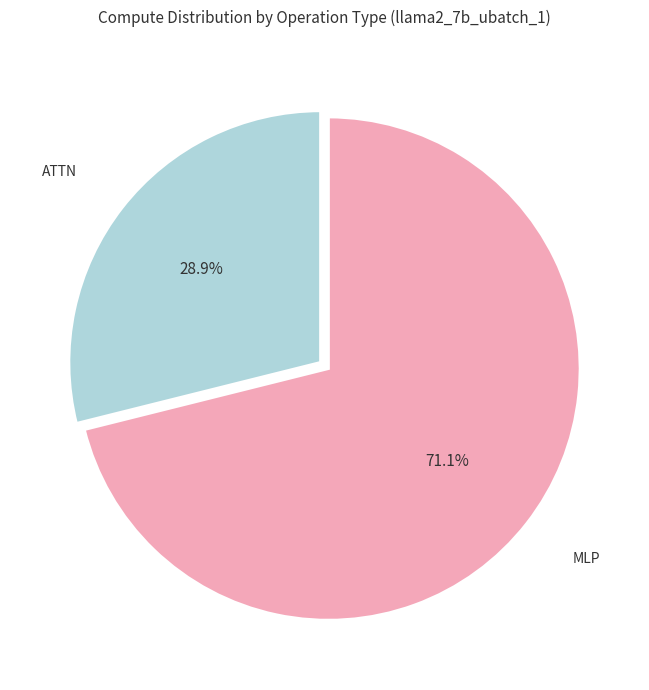

Between ATTN and MLP, which is larger?

MLP